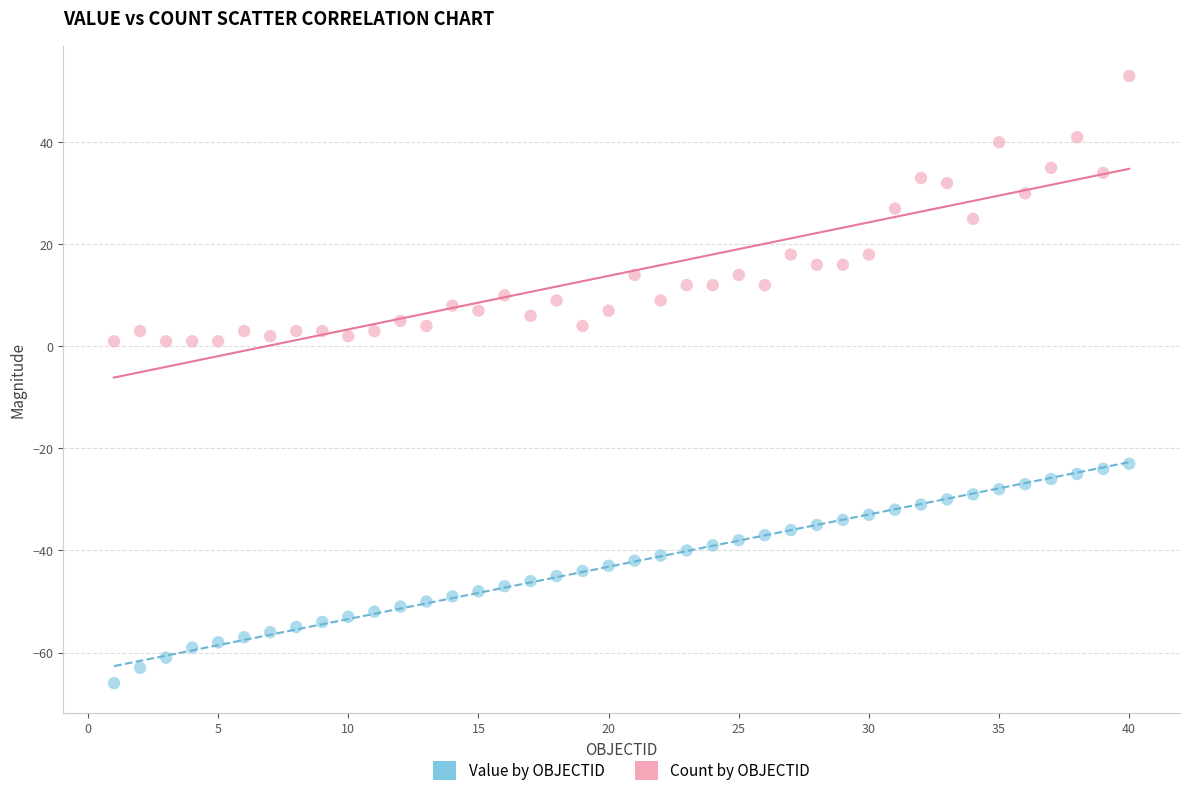

What are all the series names shown in the legend?

Value by OBJECTID, Count by OBJECTID